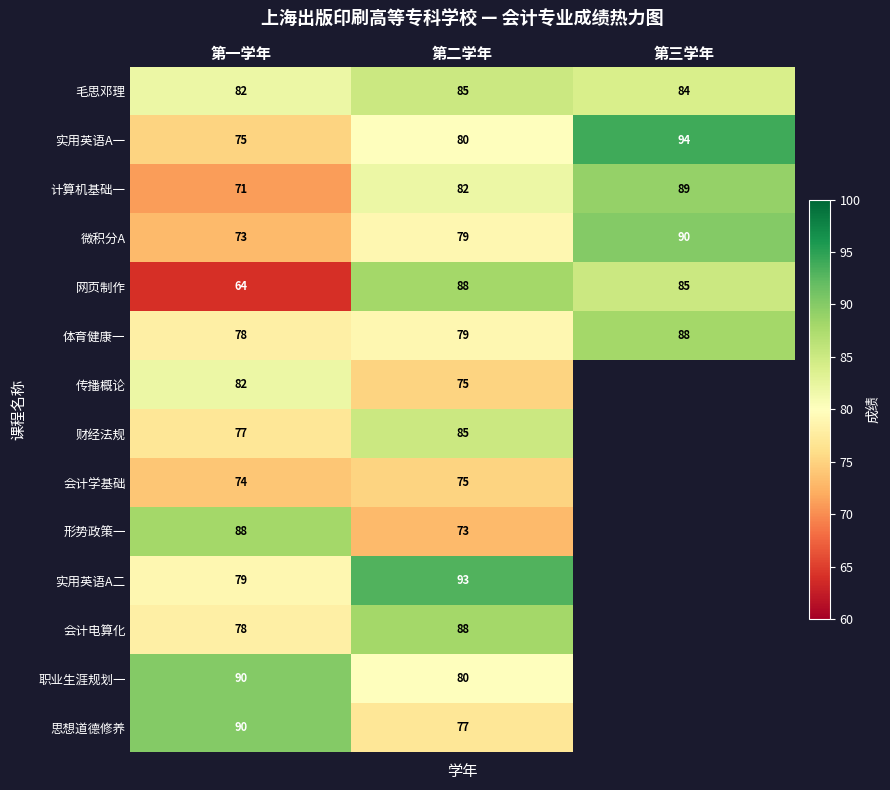

True or false: 传播概论 has a value of 53 at 第一学年.

False